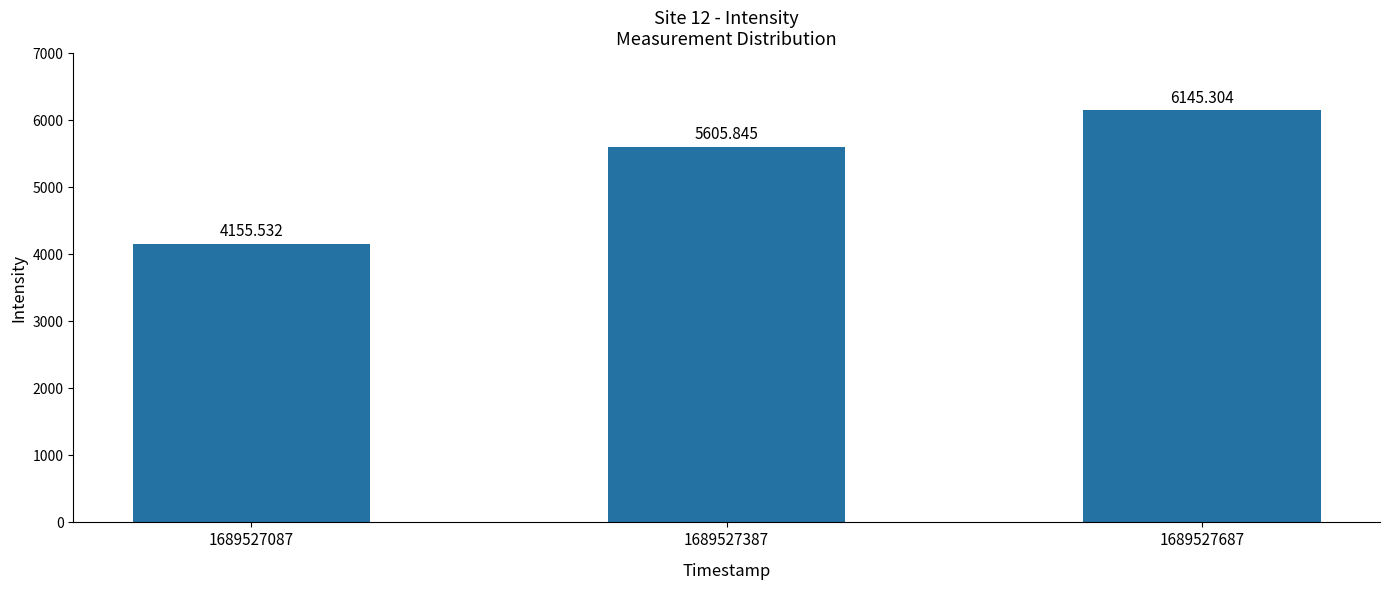

List the labels in order of value, largest first.

1689527687, 1689527387, 1689527087